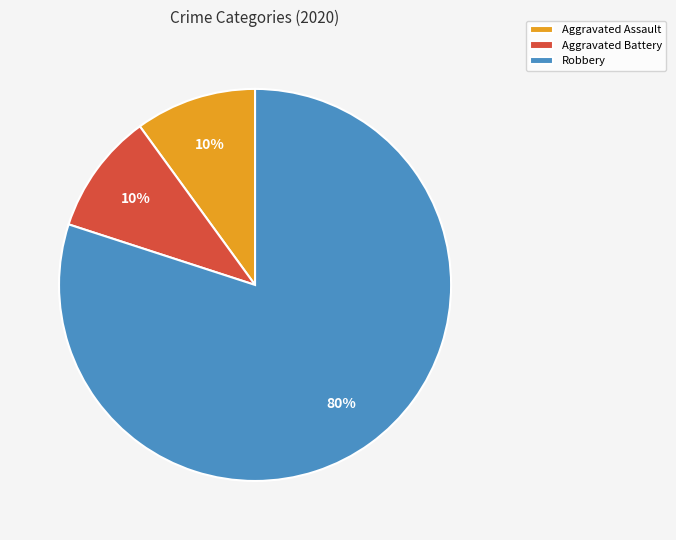

Approximately how many times larger is the value at Aggravated Battery compared to Aggravated Assault?

1.0